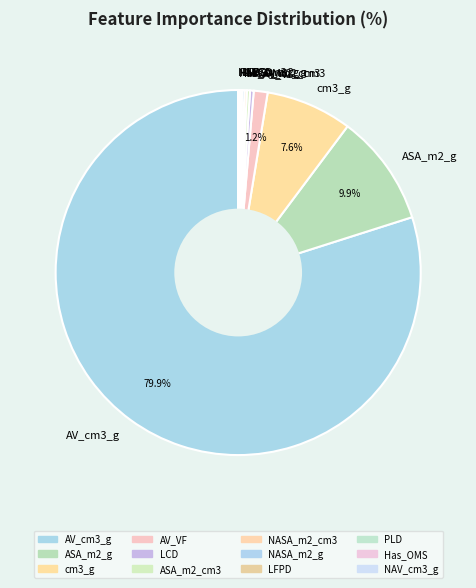

Which slice is the largest?

AV_cm3_g